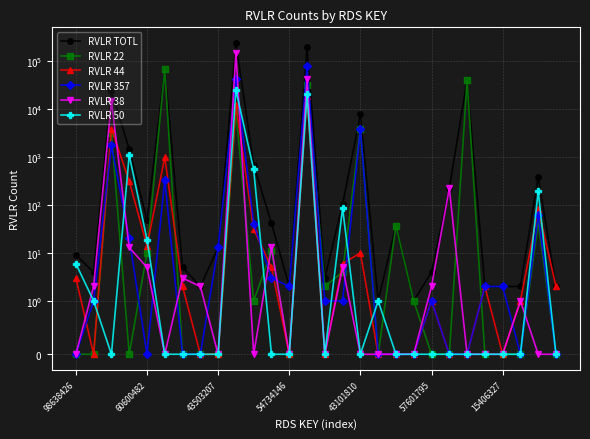

How many interior local valleys does the RVLR 22 series have?

5